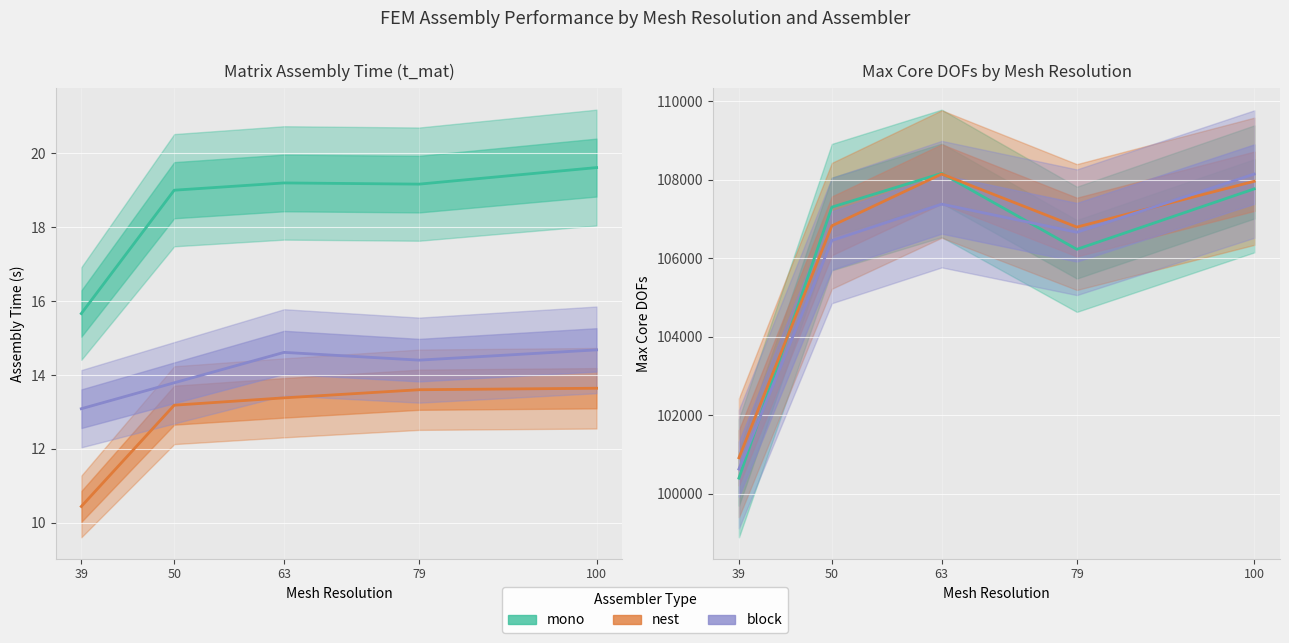

List the series in order of their overall mean, highest first.

nest, mono, block